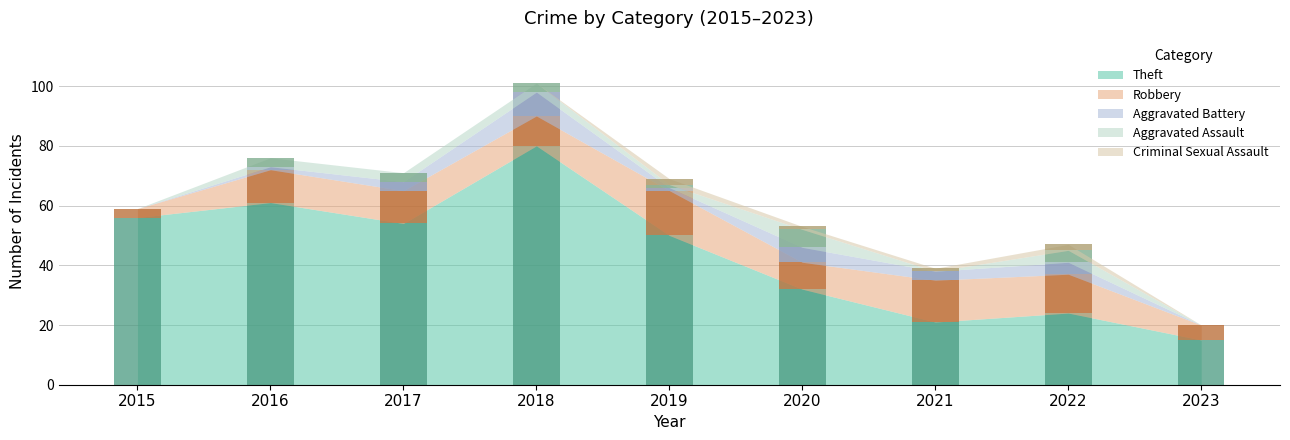

The value of Aggravated Assault at 2018 is 3. True or false?

True